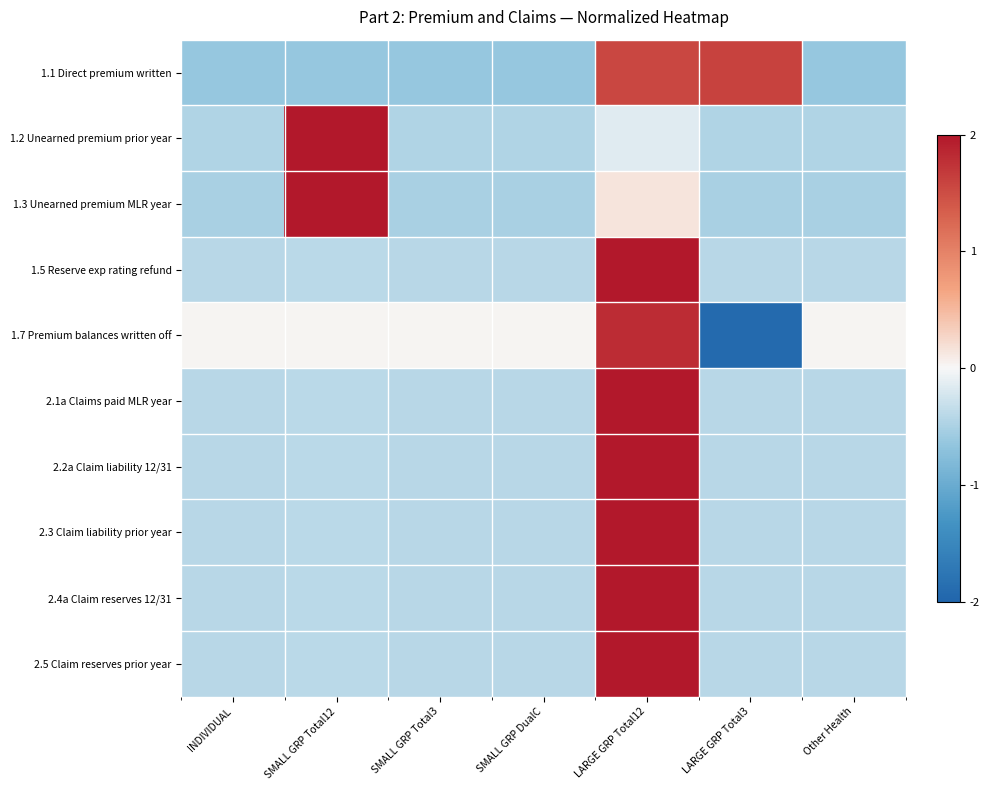

Which category has the highest value across all series?

SMALL GRP Total12